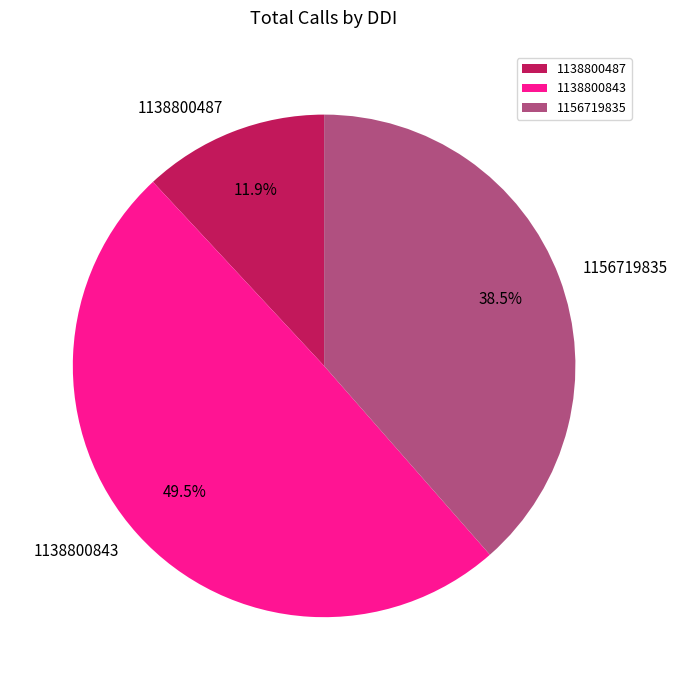

What is the smallest slice in the pie chart?

1138800487